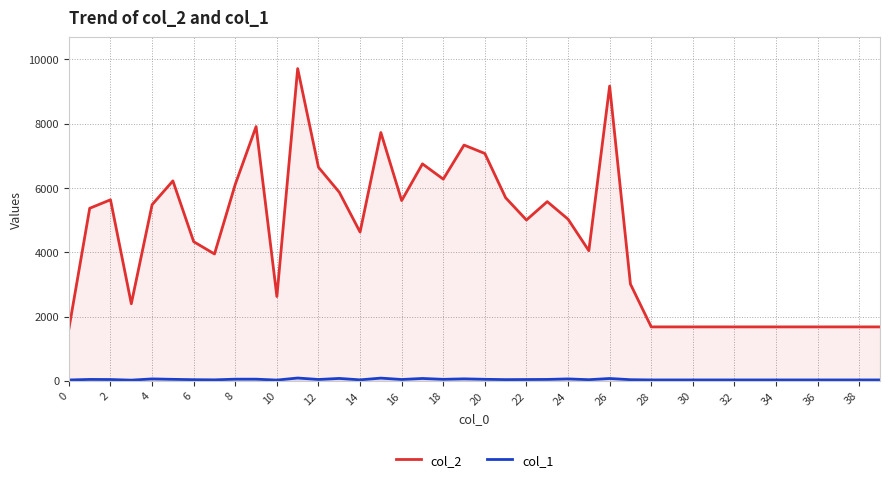

Which series has the largest range (max minus min)?

col_2